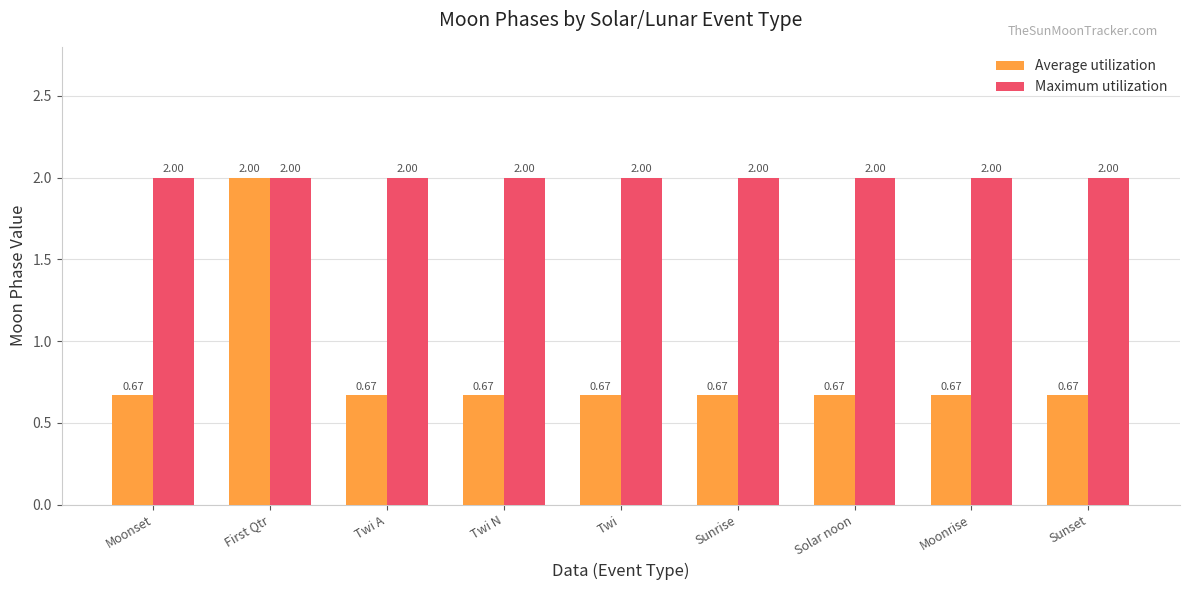

What is the label of the 4th bar from the right?

Sunrise